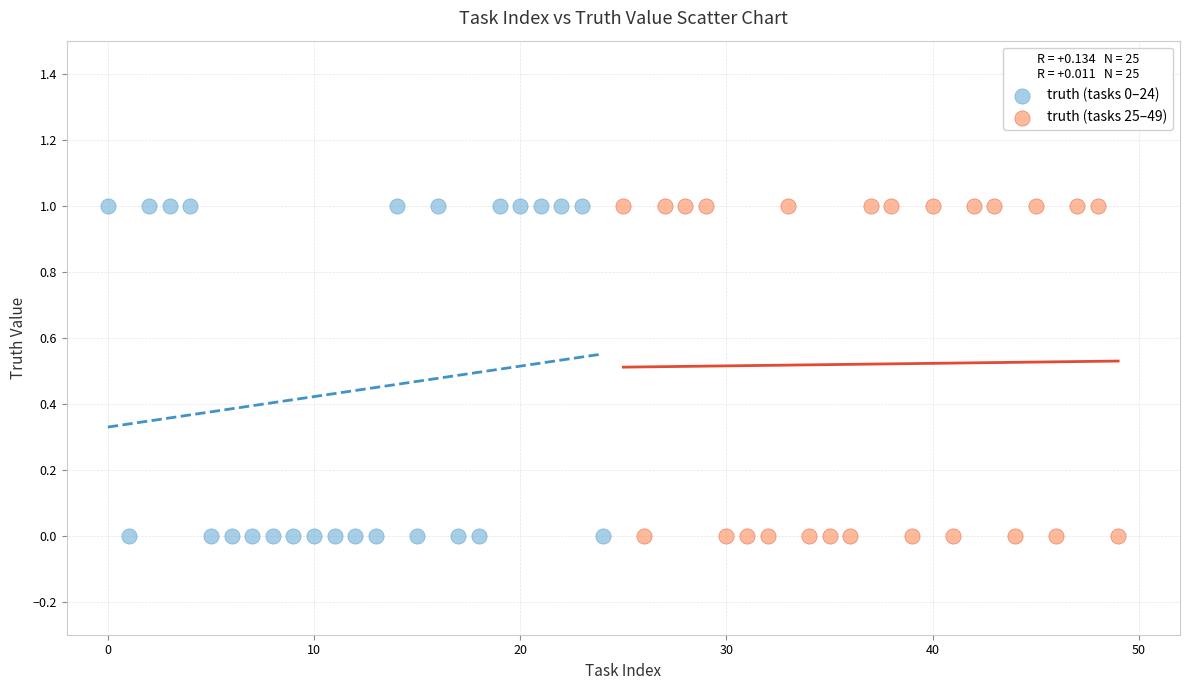

What are all the series names shown in the legend?

truth (tasks 0–24), truth (tasks 25–49)